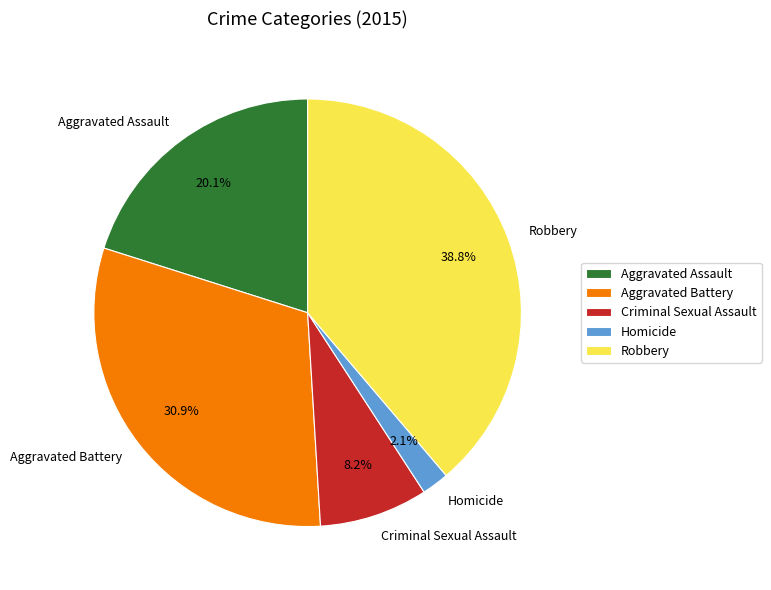

Combined, do Robbery and Aggravated Assault account for over 50%?

Yes